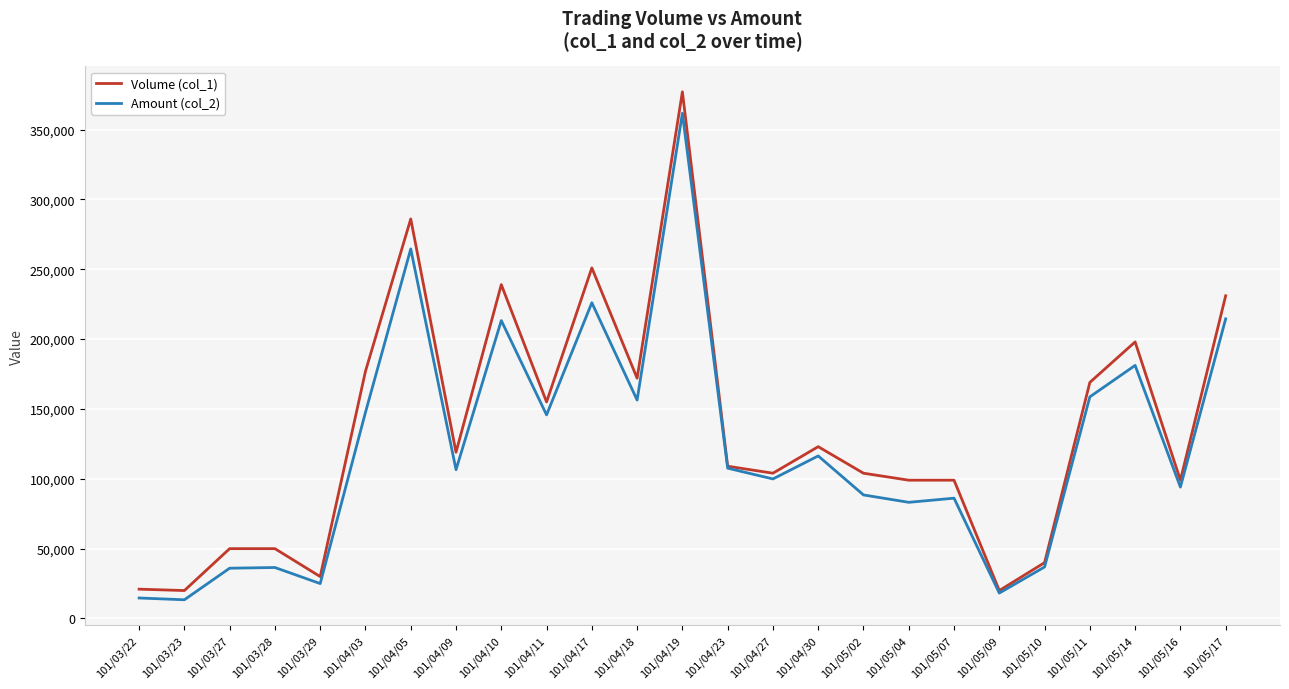

Where is Volume (col_1) nearest to the value 198500?

101/05/14